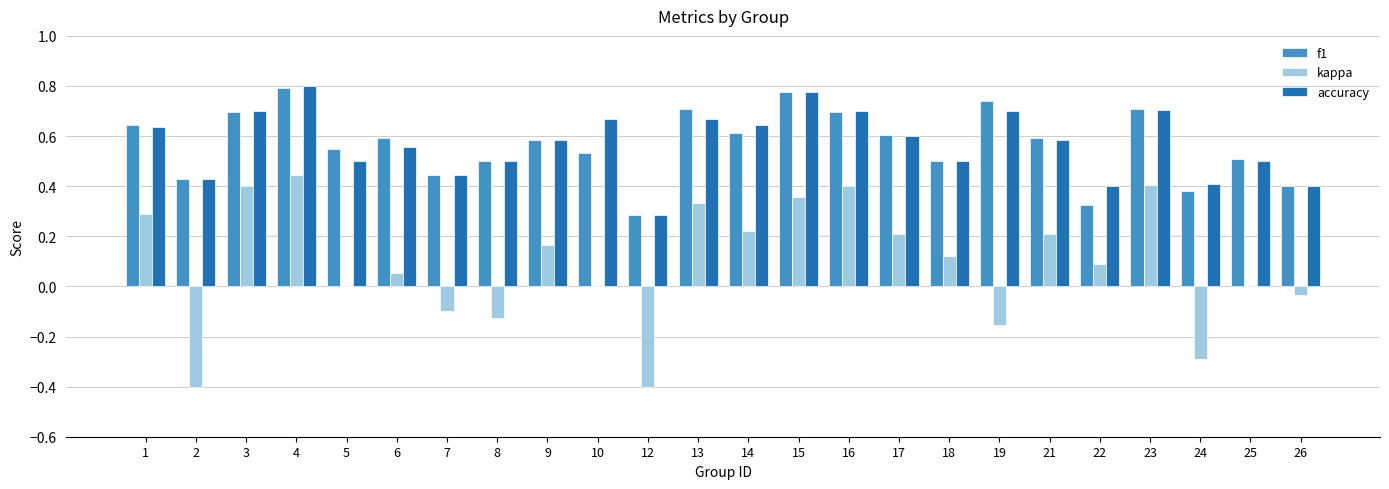

The value of accuracy at 26 is 0.4. True or false?

True